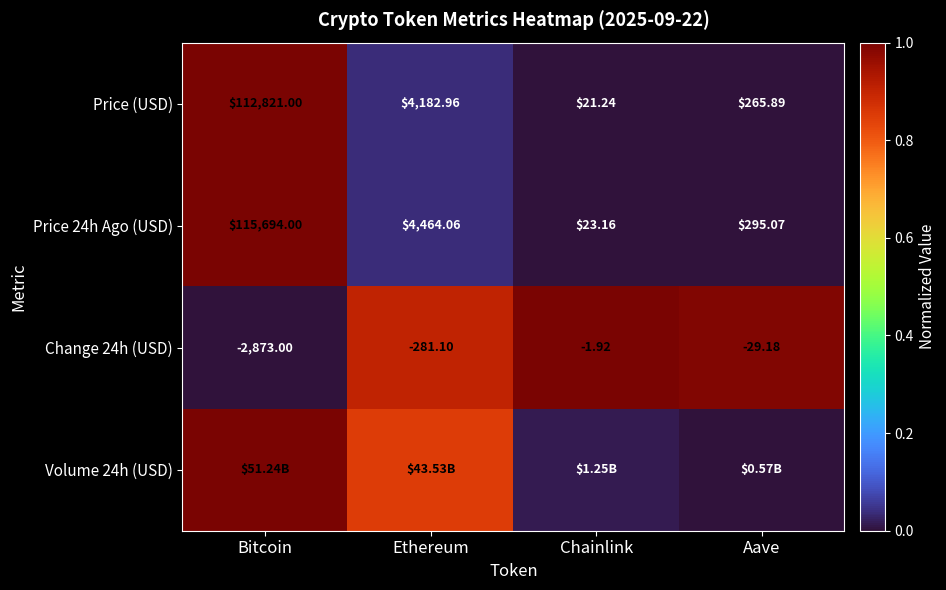

Count the number of categories in the chart.

4